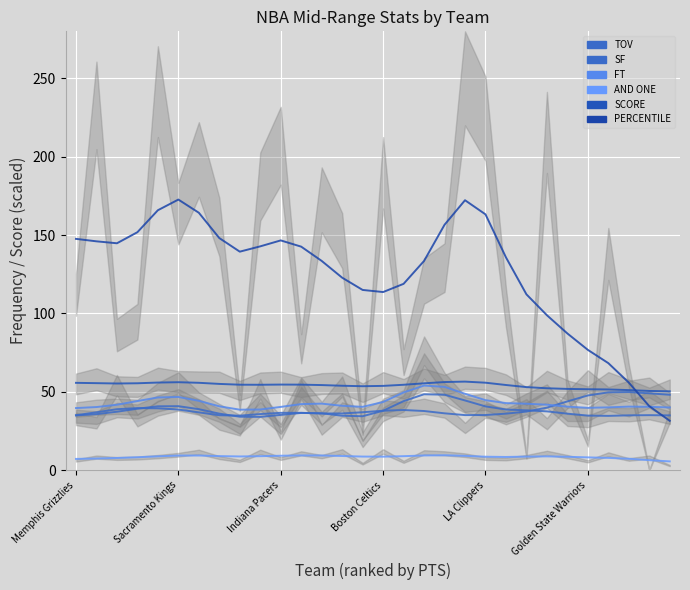

What is the difference between the highest and lowest values at Boston Celtics?

105.0